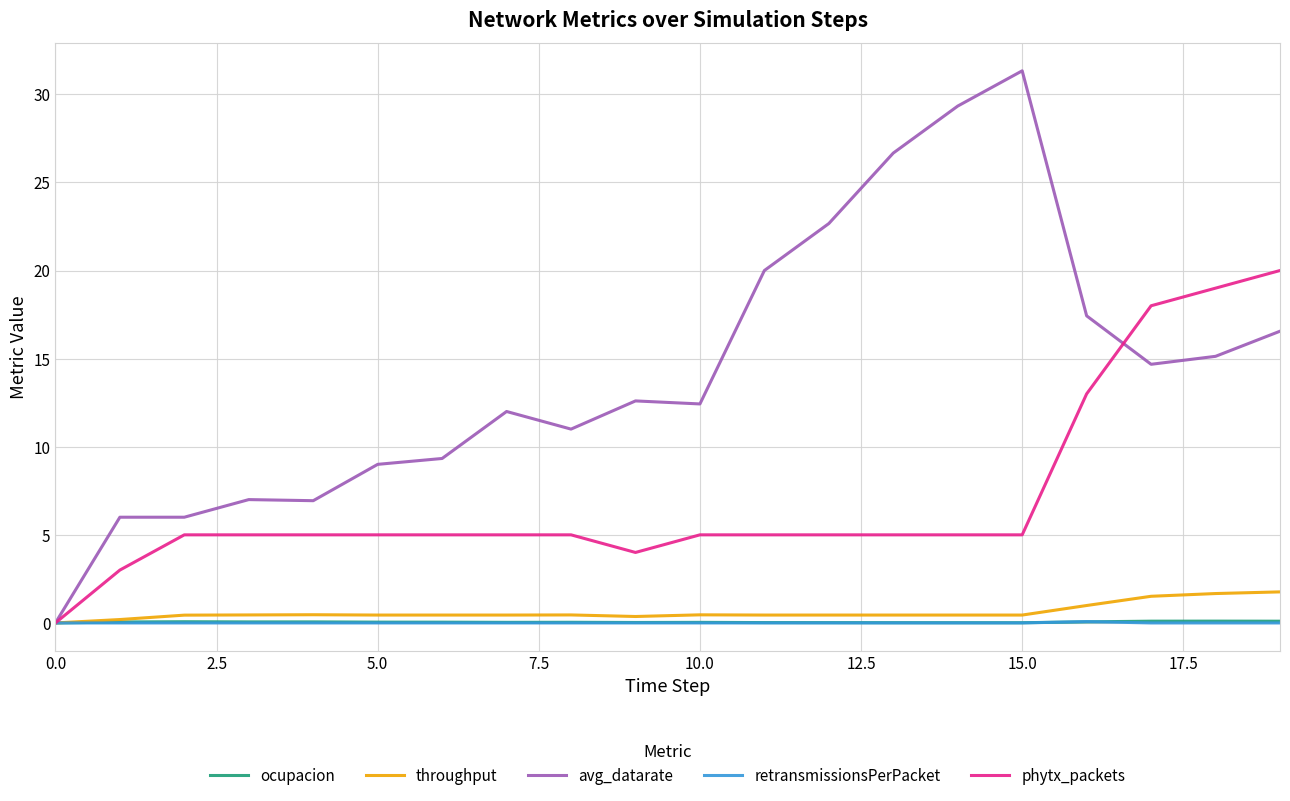

Which series has the largest total across all categories?

avg_datarate